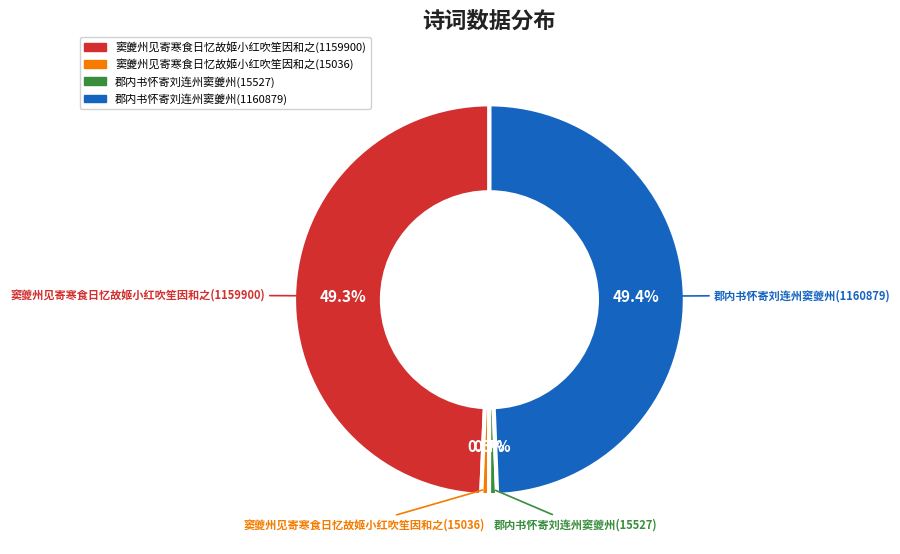

What portion of the pie excludes 郡内书怀寄刘连州窦夔州(1160879)?

50.6%